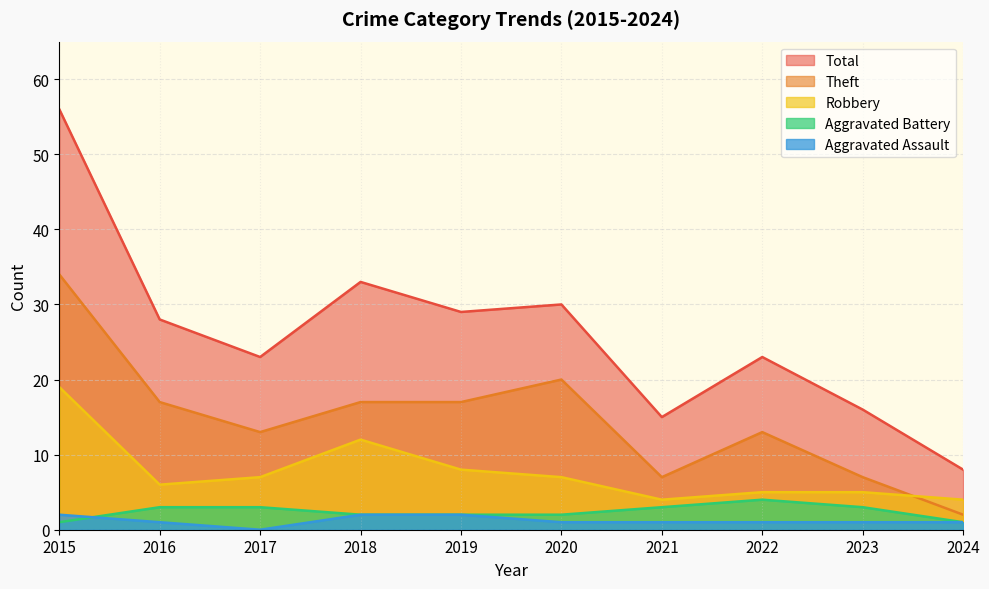

True or false: Total and Theft cross at least once.

False